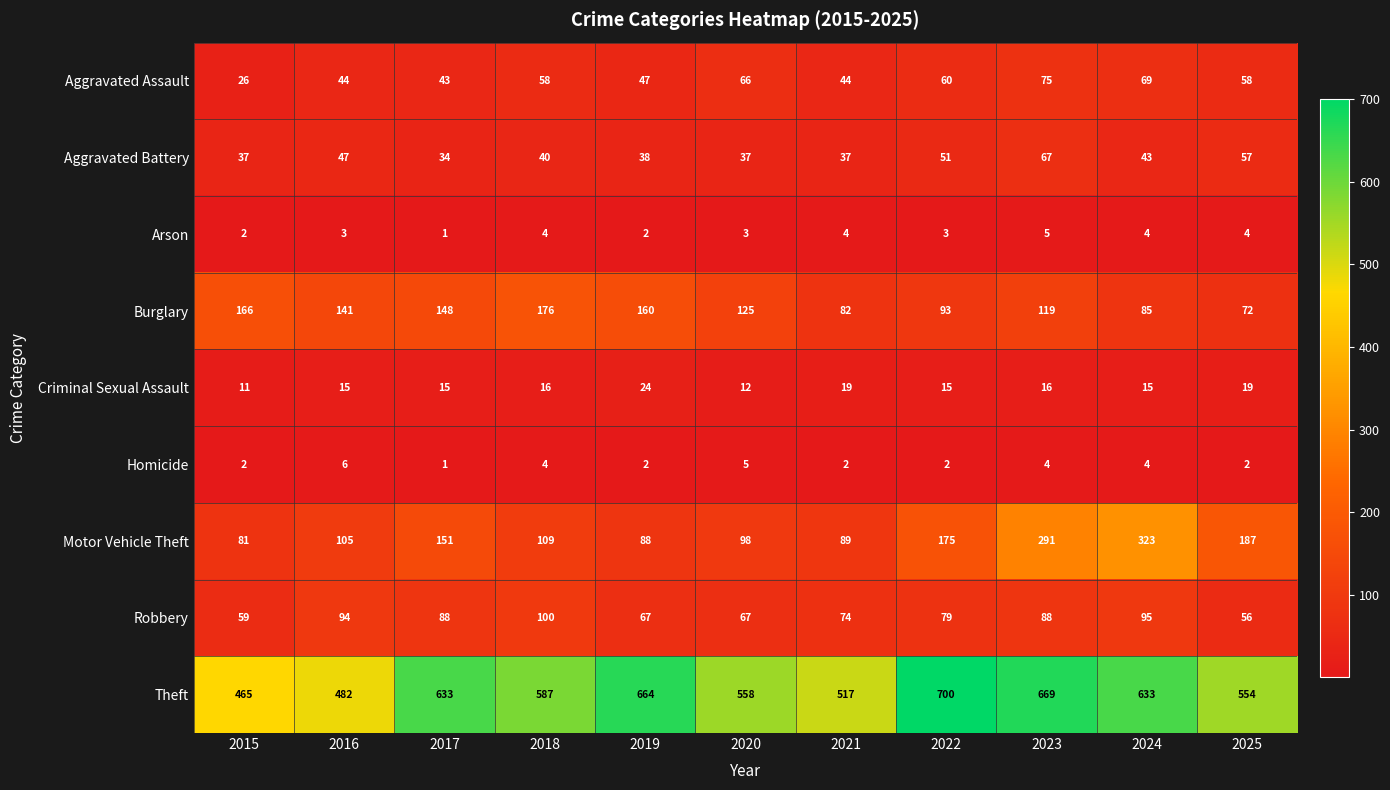

At which label is Burglary closest to 124?

2020